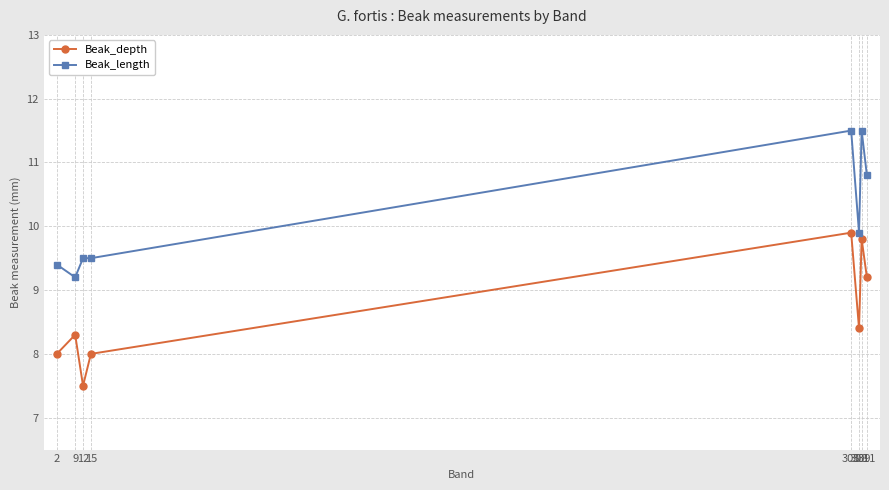

The Beak_length series shows 11.5 at 309. True or false?

True